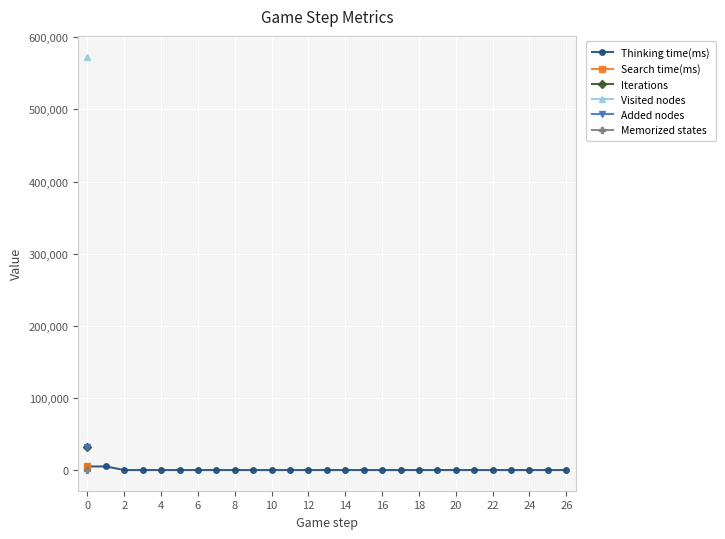

True or false: Memorized states and Thinking time(ms) intersect in this chart.

False